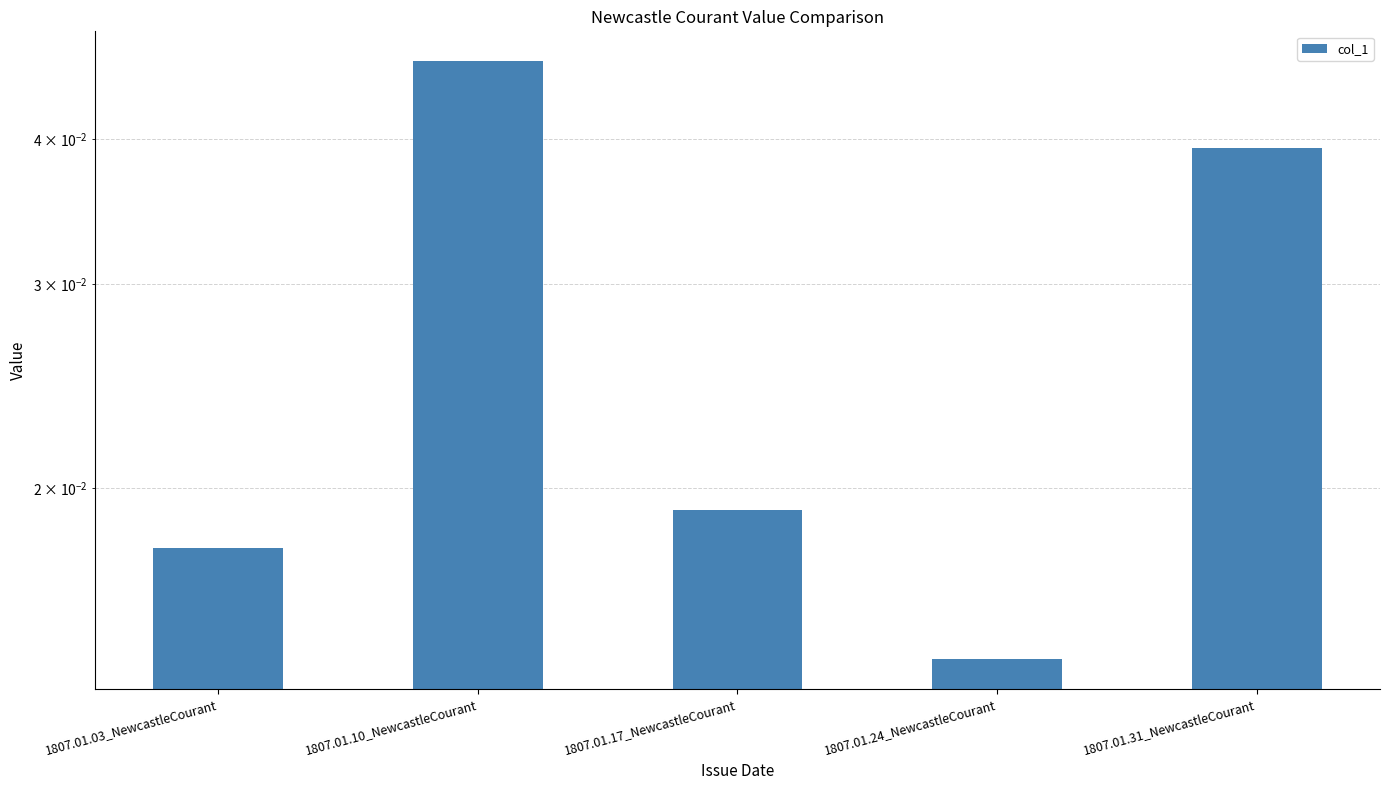

What is the label of the 1st bar from the left?

1807.01.03_NewcastleCourant